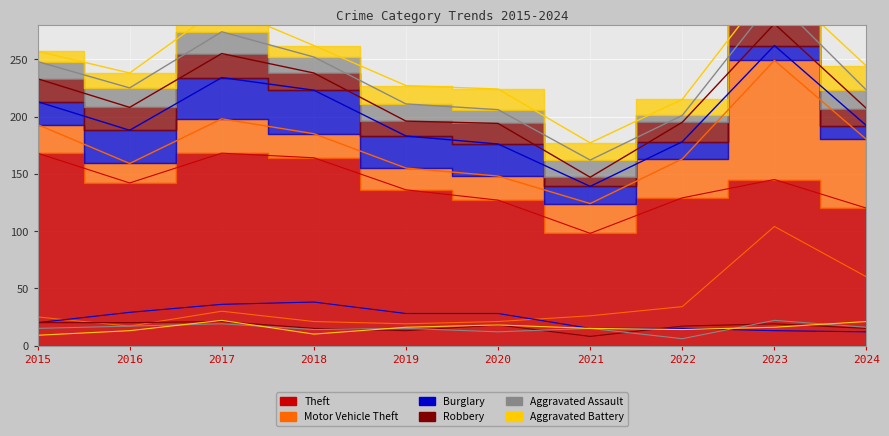

Which category has the highest value in the Robbery series?

2017